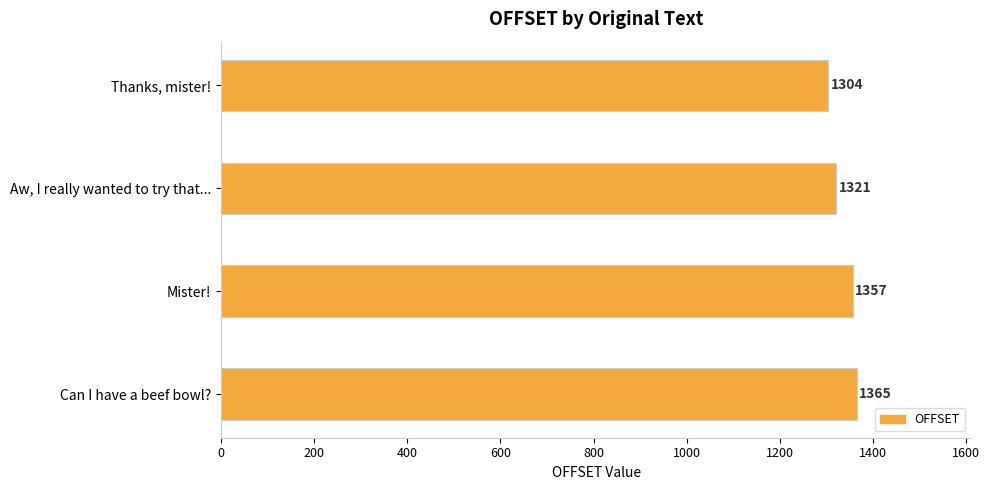

Reading bottom to top, extract all data points from this chart.

Can I have a beef bowl?=1365	Mister!=1357	Aw, I really wanted to try that...=1321	Thanks, mister!=1304